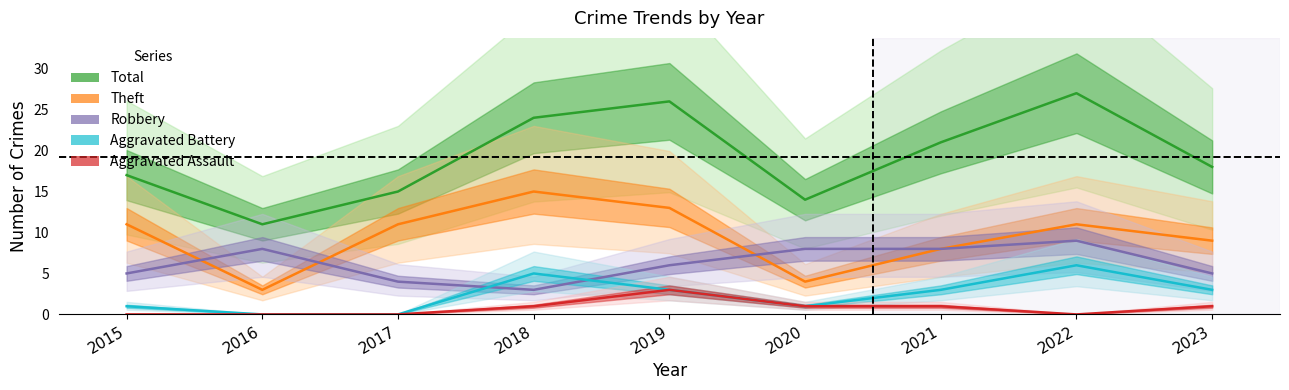

Rank the series by their maximum value, from lowest to highest.

Aggravated Assault, Aggravated Battery, Robbery, Theft, Total